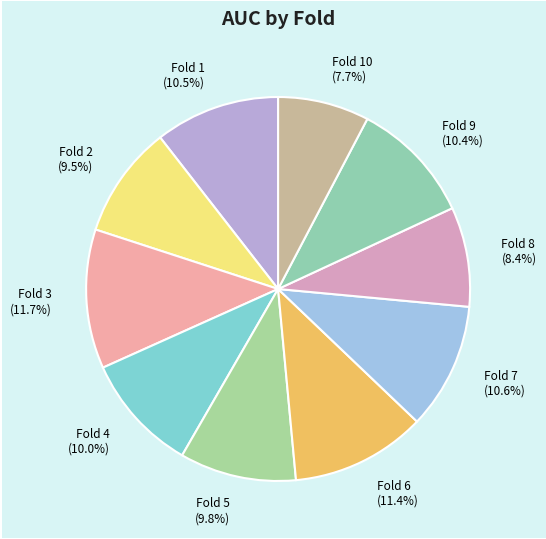

Is there any slice that represents more than half of the pie?

No